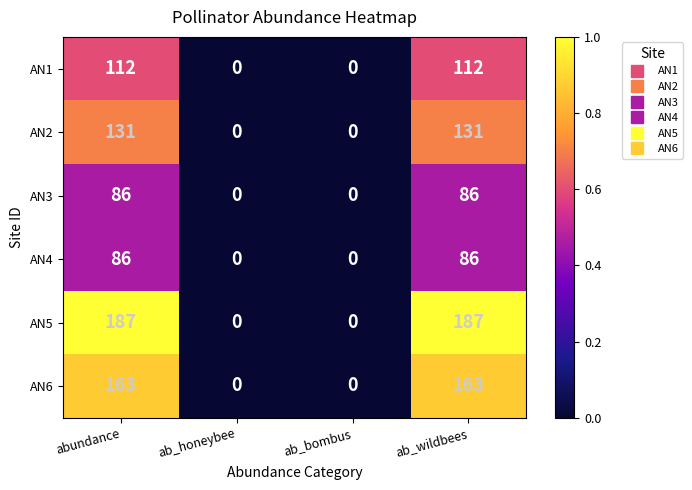

What is the difference between the AN1 values at abundance and ab_honeybee?

112